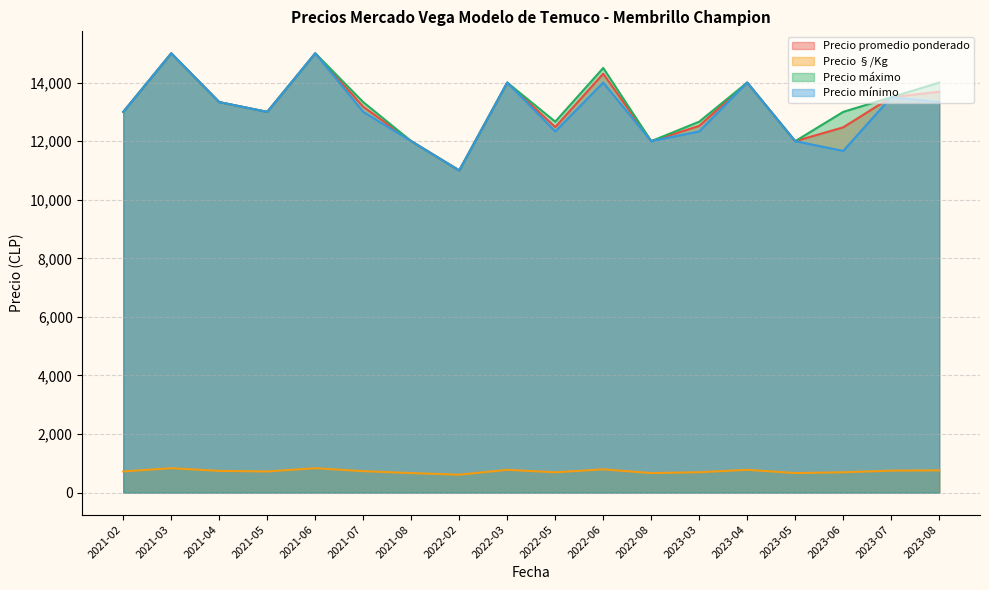

Rank the series by their maximum value, from highest to lowest.

Precio promedio ponderado, Precio máximo, Precio mínimo, Precio §/Kg